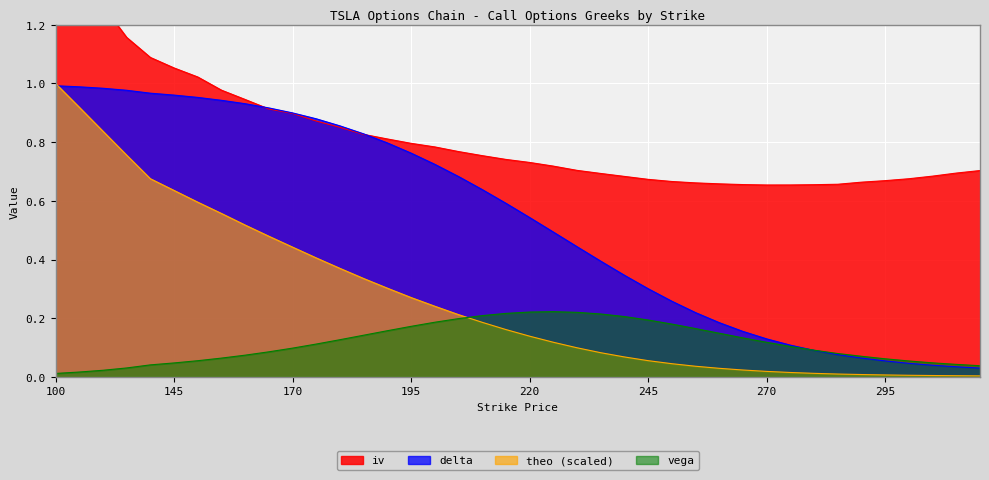

What is the sum of all theo values?

10.7